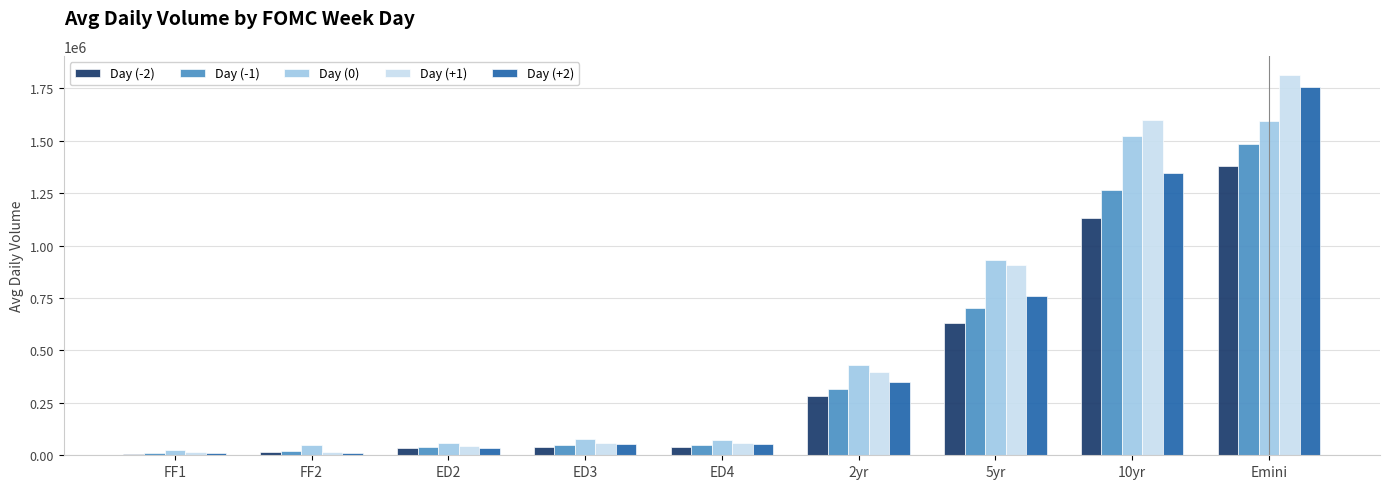

At which label does Day (0) reach its peak?

Emini